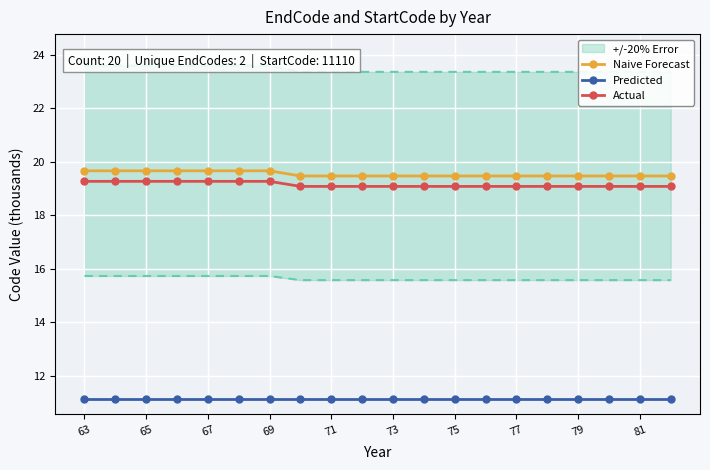

Reading left to right, list all the values displayed in this chart.

Naive Forecast: 19.7	19.7	19.7	19.7	19.7	19.7	19.7	19.5	19.5	19.5	19.5	19.5	19.5	19.5	19.5	19.5	19.5	19.5	19.5	19.5
Predicted: 11.1	11.1	11.1	11.1	11.1	11.1	11.1	11.1	11.1	11.1	11.1	11.1	11.1	11.1	11.1	11.1	11.1	11.1	11.1	11.1
Actual: 19.3	19.3	19.3	19.3	19.3	19.3	19.3	19.1	19.1	19.1	19.1	19.1	19.1	19.1	19.1	19.1	19.1	19.1	19.1	19.1